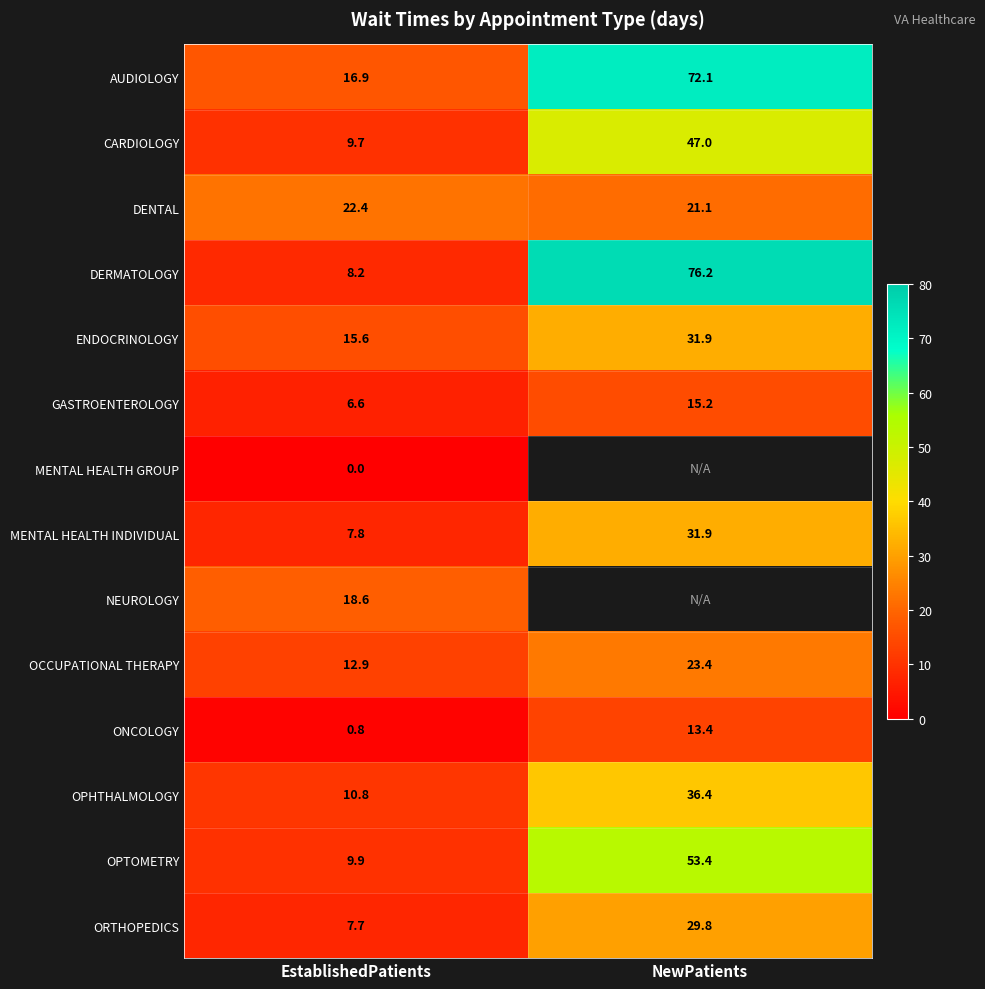

Is it true that AUDIOLOGY equals 23.3 at NewPatients?

False